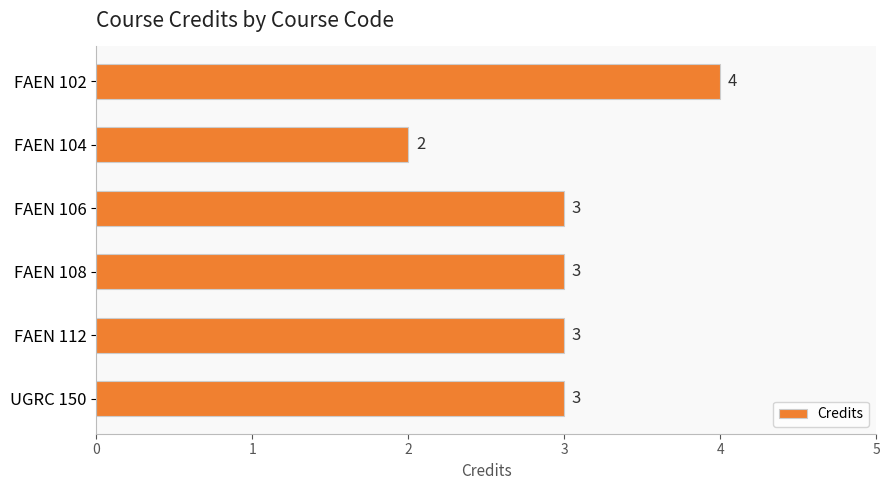

Count the number of data series in this chart.

1